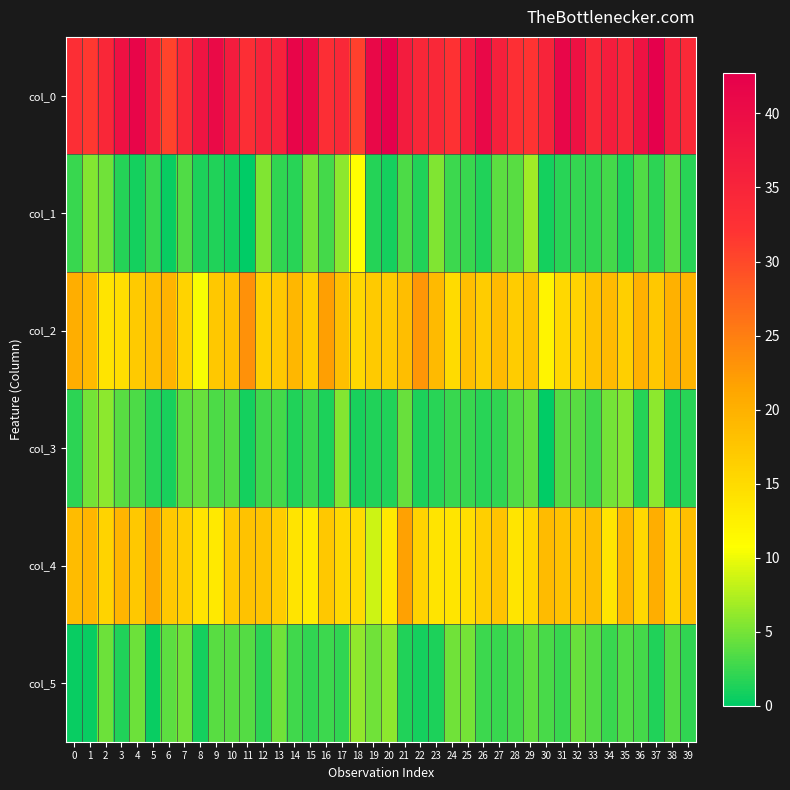

Reading left to right, what are all the values shown in this chart?

col_0: 0=33.0	1=31.5	2=34.5	3=39.0	4=41.5	5=36.8	6=30.5	7=34.2	8=38.2	9=40.5	10=36.7	11=33.0	12=35.0	13=35.5	14=41.5	15=40.5	16=33.0	17=34.2	18=30.8	19=40.8	20=42.7	21=36.8	22=34.5	23=34.3	24=32.3	25=36.3	26=41.0	27=35.8	28=32.8	29=32.0	30=35.0	31=41.3	32=39.0	33=34.2	34=36.5	35=34.5	36=38.8	37=42.8	38=35.8	39=34.0
col_1: 0=2.5	1=5.6	2=4.7	3=1.6	4=0.9	5=2.5	6=0.5	7=3.5	8=1.3	9=1.5	10=0.9	11=0.0	12=5.5	13=2.1	14=1.8	15=5.0	16=3.0	17=5.9	18=10.8	19=1.6	20=0.9	21=3.3	22=1.5	23=5.4	24=2.6	25=2.5	26=1.4	27=3.9	28=3.8	29=6.8	30=1.0	31=1.7	32=2.2	33=2.2	34=2.9	35=1.5	36=3.5	37=1.9	38=3.9	39=1.7
col_2: 0=20.2	1=19.0	2=14.0	3=14.7	4=17.0	5=18.2	6=19.8	7=16.0	8=10.5	9=17.2	10=18.0	11=23.3	12=16.2	13=17.2	14=19.2	15=16.3	16=22.0	17=18.2	18=15.2	19=17.0	20=17.0	21=18.5	22=22.8	23=19.0	24=15.0	25=18.3	26=16.8	27=19.0	28=16.8	29=18.0	30=12.0	31=15.2	32=16.0	33=17.8	34=19.0	35=16.5	36=20.0	37=17.2	38=20.0	39=19.7
col_3: 0=1.9	1=5.0	2=5.9	3=3.7	4=3.2	5=1.8	6=1.1	7=4.0	8=4.5	9=3.3	10=3.7	11=0.9	12=2.7	13=2.9	14=1.5	15=2.6	16=1.2	17=5.6	18=1.1	19=1.4	20=1.4	21=4.5	22=1.3	23=1.7	24=2.5	25=2.5	26=1.8	27=2.1	28=3.5	29=4.2	30=0.0	31=3.6	32=3.7	33=2.8	34=5.0	35=5.5	36=1.6	37=5.9	38=1.2	39=1.7
col_4: 0=18.7	1=19.5	2=16.0	3=19.5	4=17.2	5=20.8	6=17.2	7=16.5	8=14.0	9=13.2	10=17.0	11=18.0	12=17.8	13=16.8	14=14.0	15=13.0	16=17.3	17=15.2	18=15.0	19=8.7	20=13.5	21=21.8	22=16.0	23=14.0	24=13.8	25=14.7	26=16.5	27=17.8	28=13.8	29=15.3	30=18.8	31=18.0	32=17.5	33=18.5	34=14.0	35=19.2	36=15.3	37=20.2	38=15.5	39=18.3
col_5: 0=0.5	1=0.5	2=4.6	3=1.5	4=4.7	5=0.4	6=3.9	7=4.7	8=1.0	9=3.7	10=3.7	11=3.5	12=1.9	13=4.8	14=2.7	15=2.1	16=2.6	17=2.2	18=6.0	19=4.7	20=5.9	21=1.5	22=1.0	23=1.2	24=4.7	25=4.9	26=2.6	27=2.5	28=3.0	29=4.0	30=3.1	31=2.5	32=4.5	33=3.6	34=2.4	35=3.5	36=2.9	37=1.5	38=3.6	39=2.0